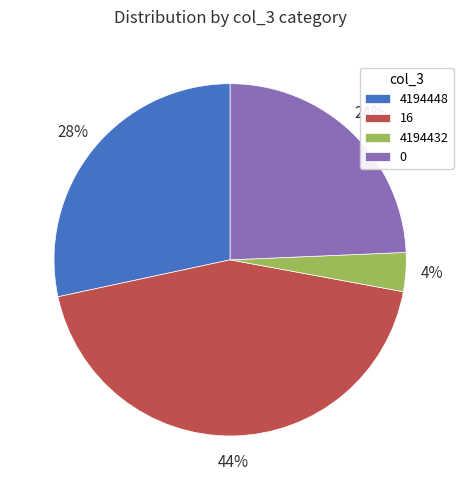

To the nearest percent, what is the average slice percentage?

25%